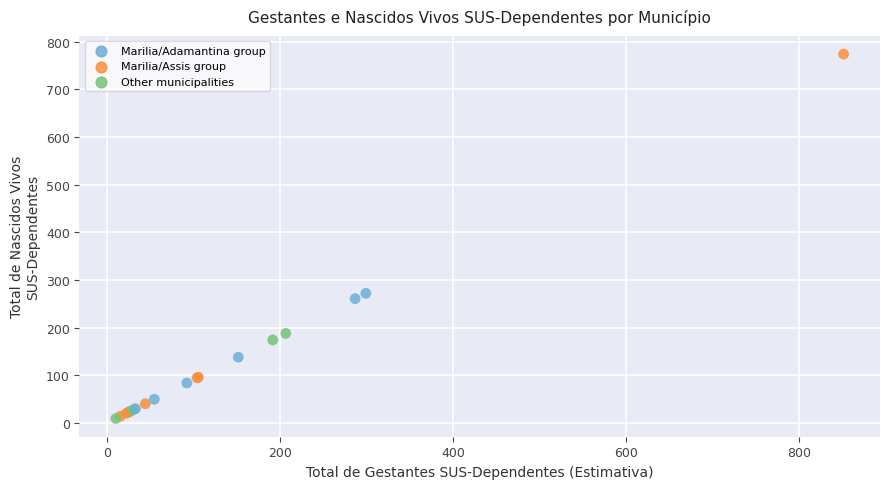

What Y value in the scatter plot is closest to 391?

271.7